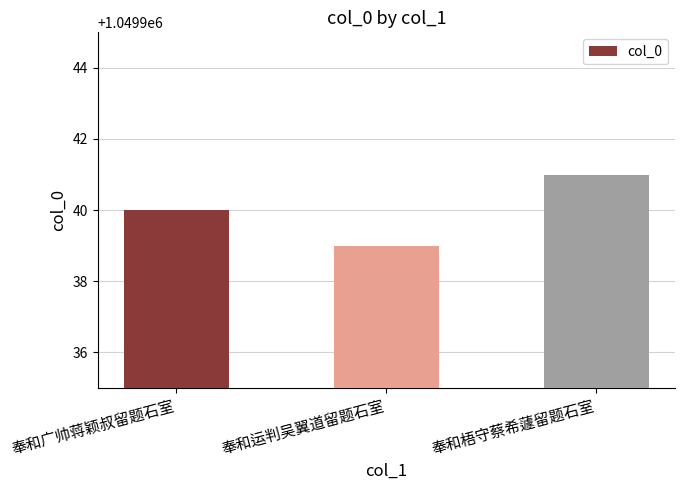

What is the value of the 3rd bar from the left?

1049941